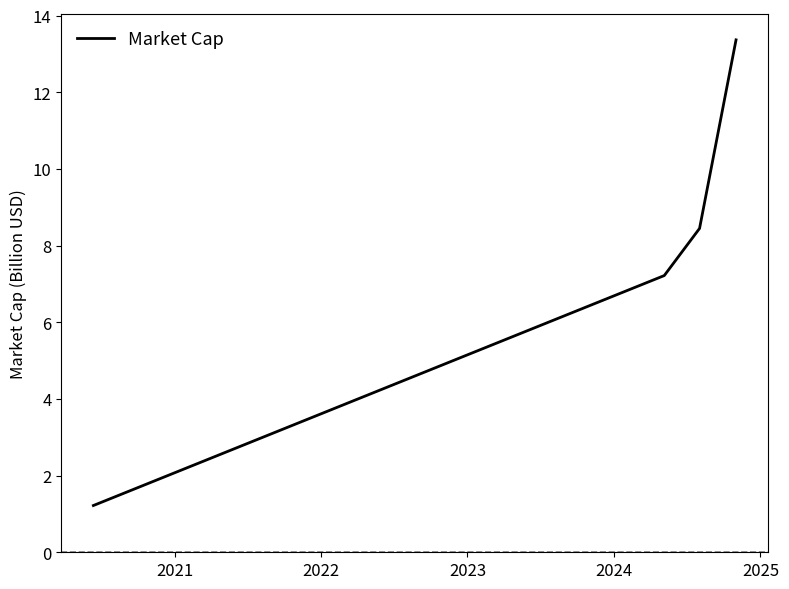

What is the sum of all values?

30.3